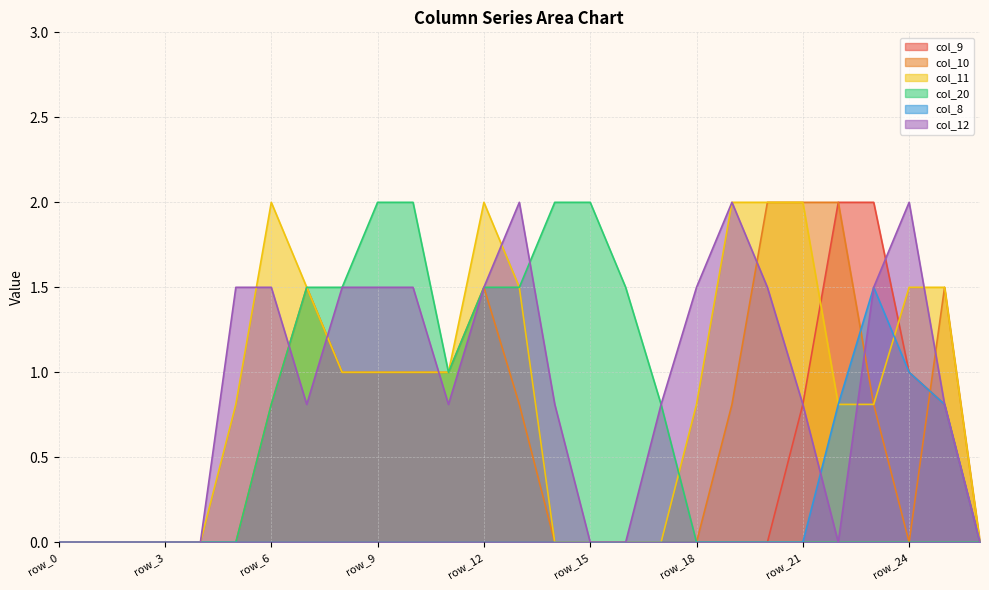

Which series has the largest range (max minus min)?

col_9